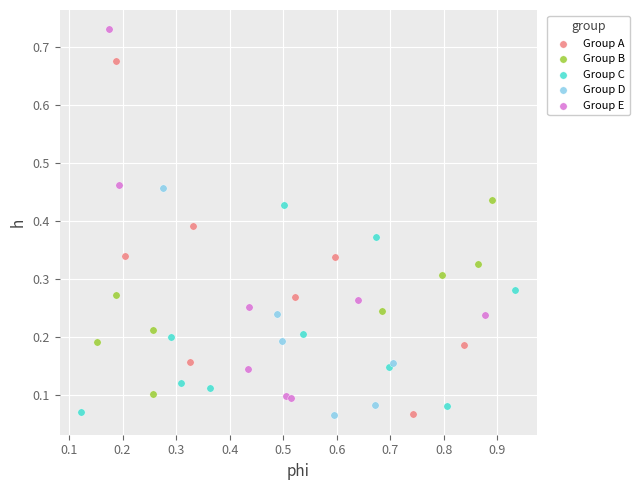

Which series contains the highest Y value?

Group E